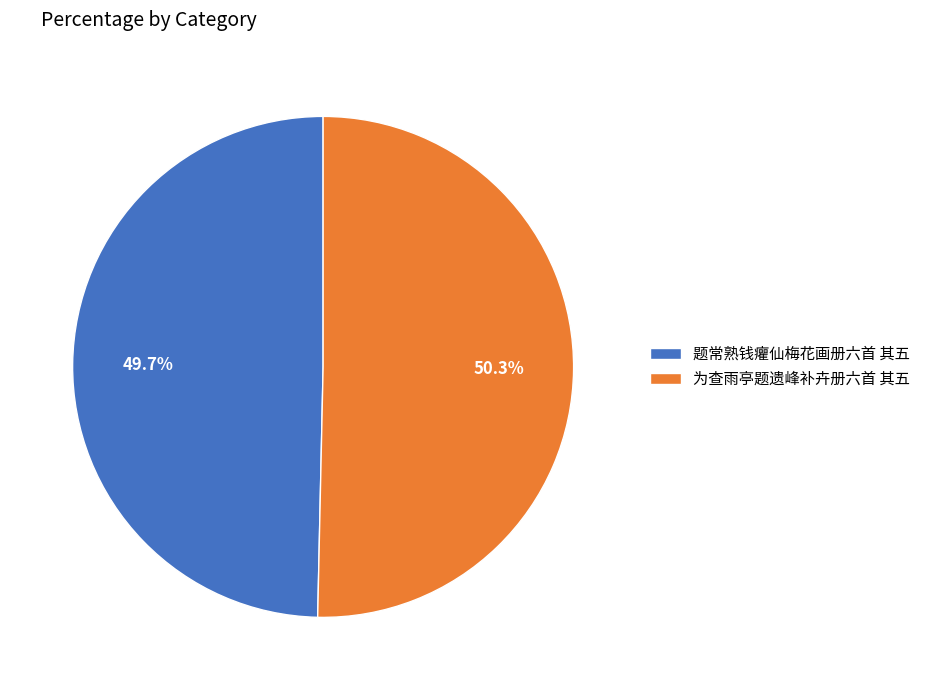

What is the smallest slice in the pie chart?

题常熟钱癯仙梅花画册六首 其五